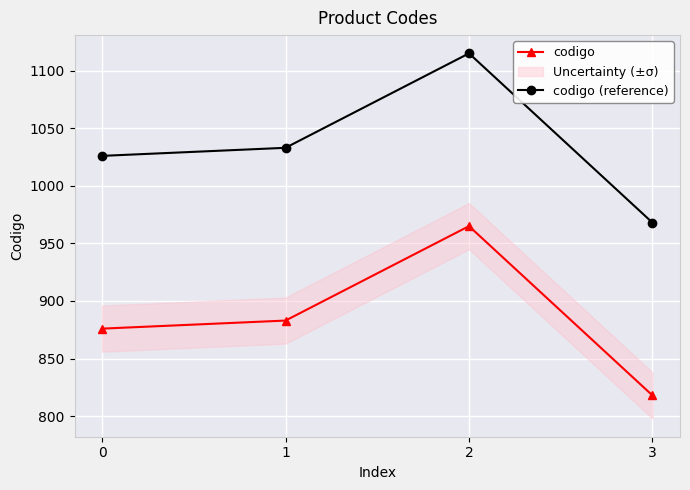

Is it true that codigo (reference) equals 968 at 3?

True